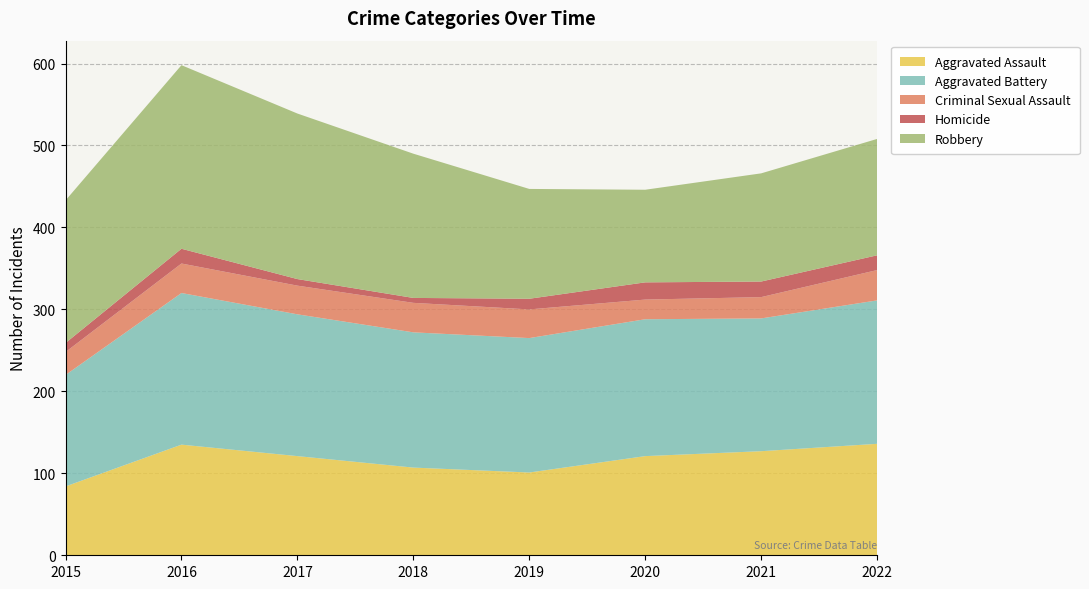

Reading left to right, transcribe all the data shown in this chart.

Aggravated Assault: 2015=84	2016=135	2017=121	2018=107	2019=101	2020=121	2021=127	2022=136
Aggravated Battery: 2015=136	2016=185	2017=173	2018=165	2019=164	2020=167	2021=162	2022=175
Criminal Sexual Assault: 2015=28	2016=36	2017=35	2018=36	2019=35	2020=24	2021=26	2022=37
Homicide: 2015=11	2016=18	2017=8	2018=6	2019=13	2020=21	2021=19	2022=18
Robbery: 2015=174	2016=224	2017=202	2018=176	2019=134	2020=113	2021=132	2022=142